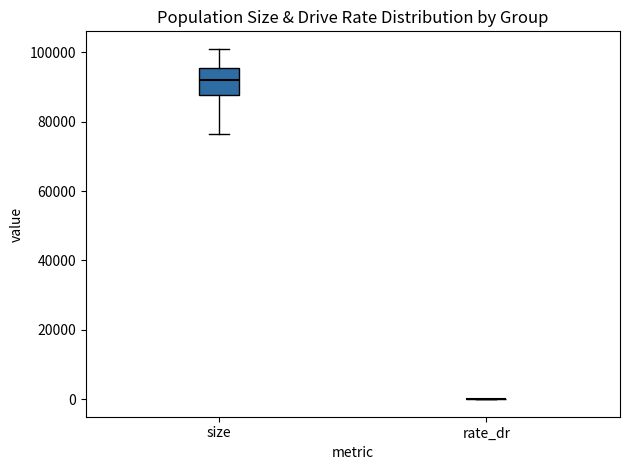

Which box is the tallest, from its lower edge to its upper edge?

size